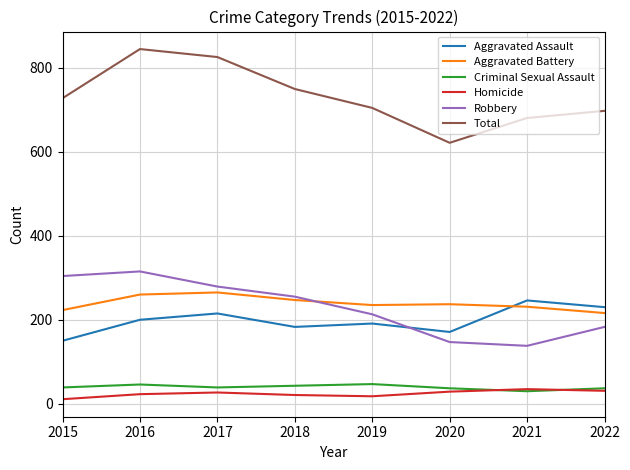

In Total, how many points are lower than both neighbors (excluding endpoints)?

1